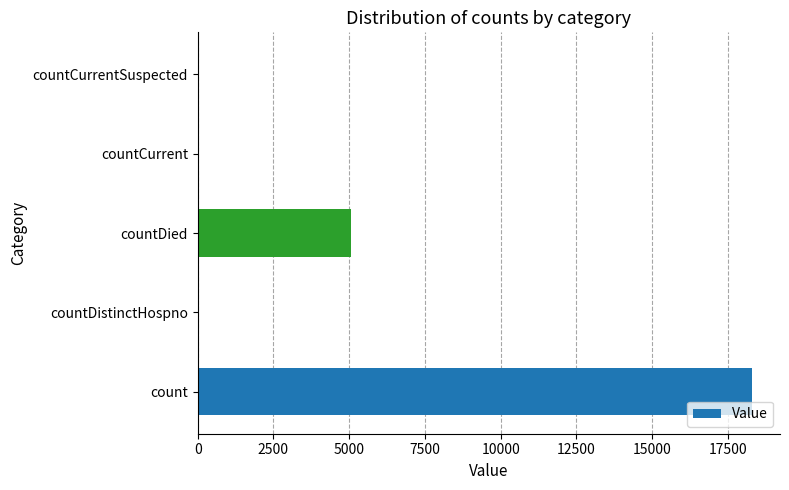

Between count and countCurrentSuspected, which is larger?

count